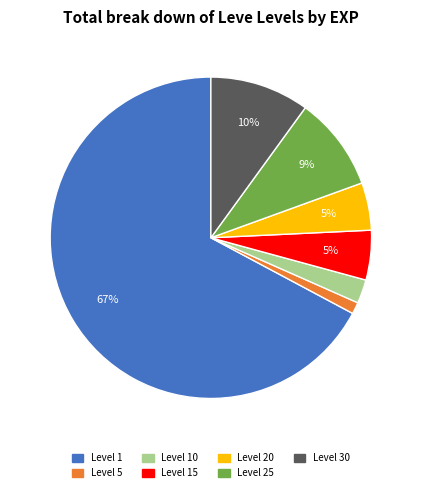

Is there any slice that represents more than half of the pie?

Yes